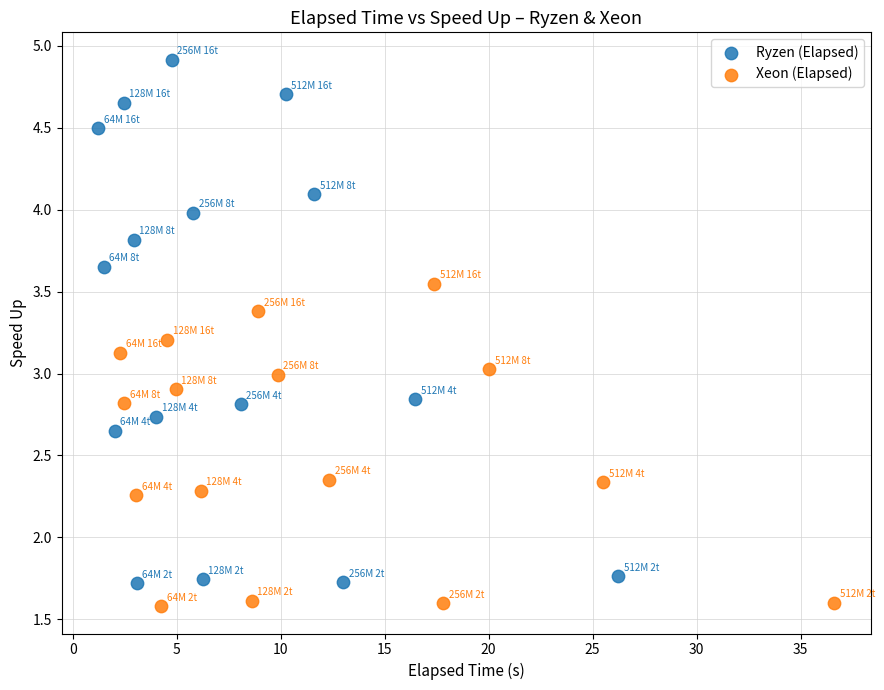

What are all the series names shown in the legend?

Ryzen (Elapsed), Xeon (Elapsed)